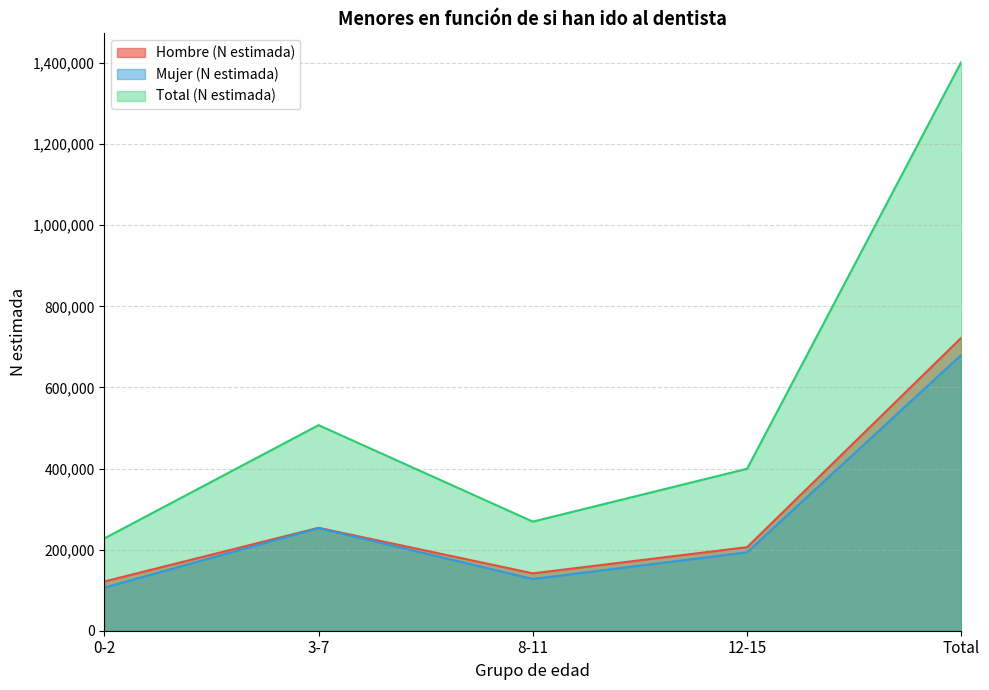

Count the number of data series in this chart.

3